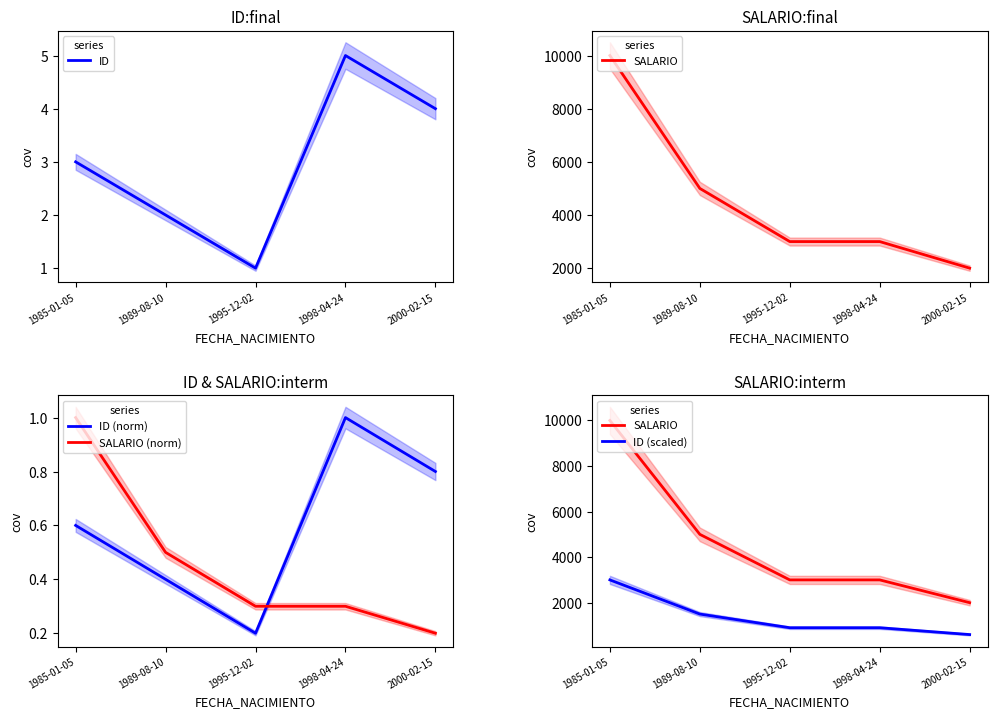

What is the difference between the maximum and minimum values in the ID series?

4